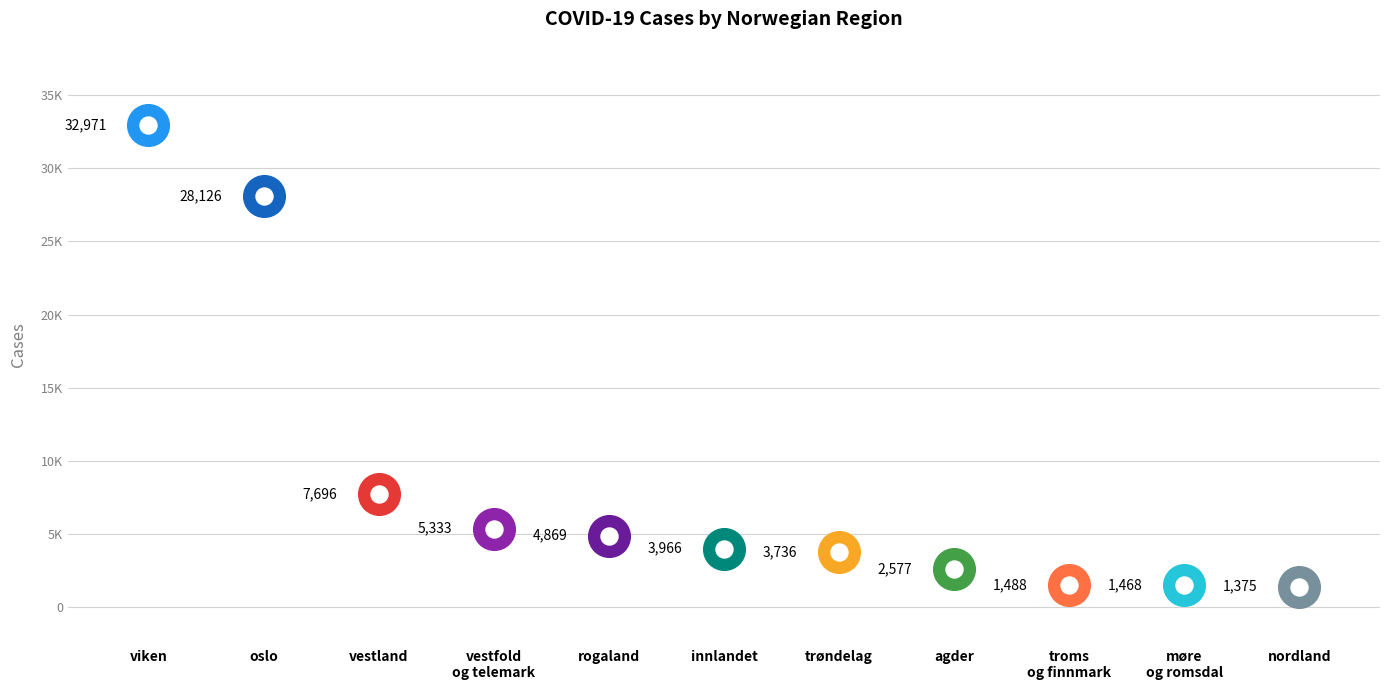

Between rogaland and trøndelag, which is larger?

rogaland